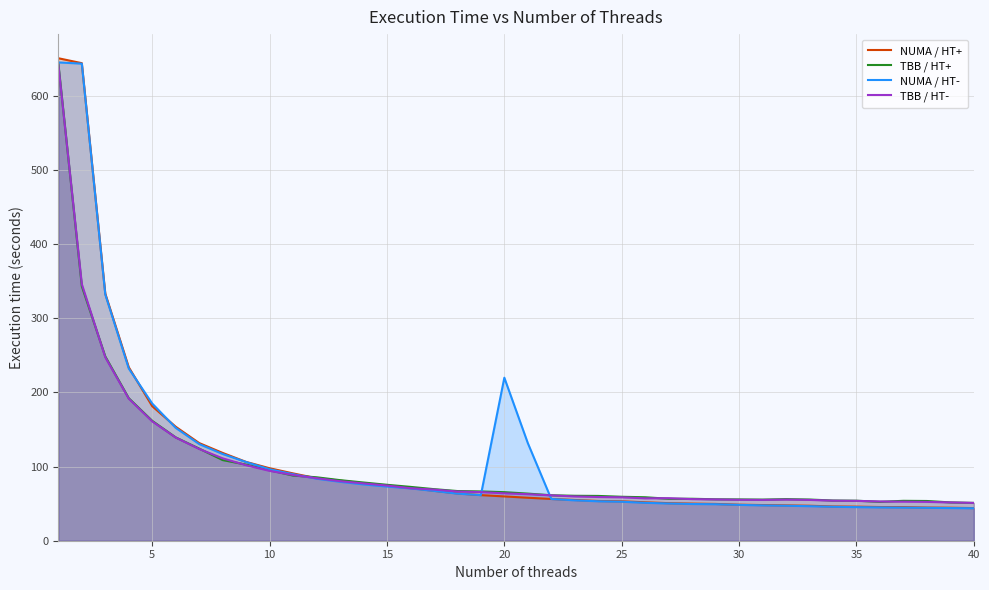

Which series has the largest range (max minus min)?

NUMA / HT+